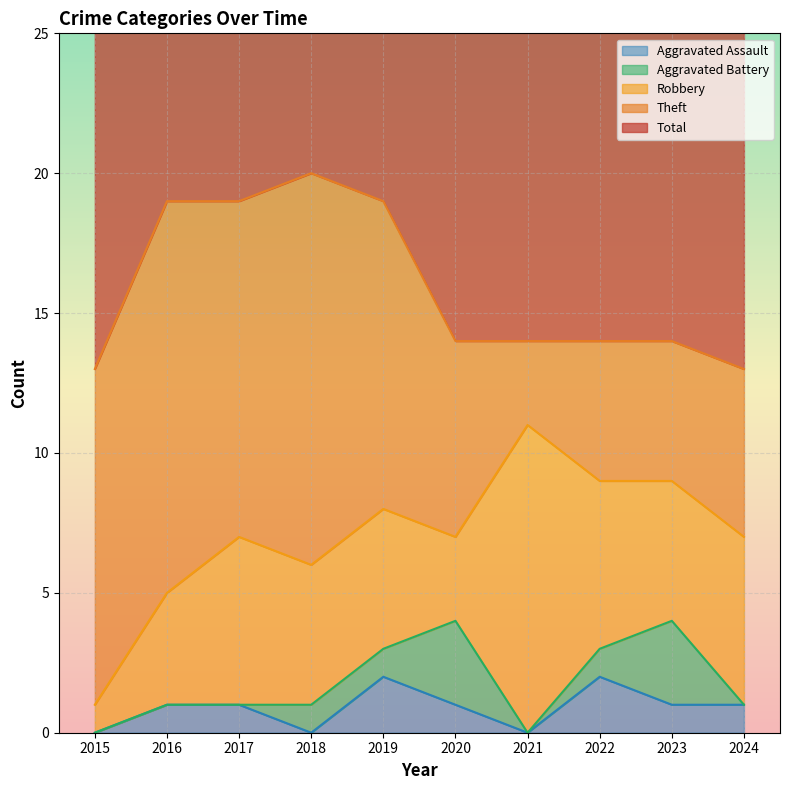

Reading left to right, list all the values displayed in this chart.

Robbery: 2015=1	2016=4	2017=6	2018=5	2019=5	2020=3	2021=11	2022=6	2023=5	2024=6
Theft: 2015=12	2016=14	2017=12	2018=14	2019=11	2020=7	2021=3	2022=5	2023=5	2024=6
Total: 2015=13	2016=19	2017=19	2018=20	2019=19	2020=14	2021=14	2022=14	2023=14	2024=13
Aggravated Assault: 2015=0	2016=1	2017=1	2018=0	2019=2	2020=1	2021=0	2022=2	2023=1	2024=1
Aggravated Battery: 2015=0	2016=0	2017=0	2018=1	2019=1	2020=3	2021=0	2022=1	2023=3	2024=0